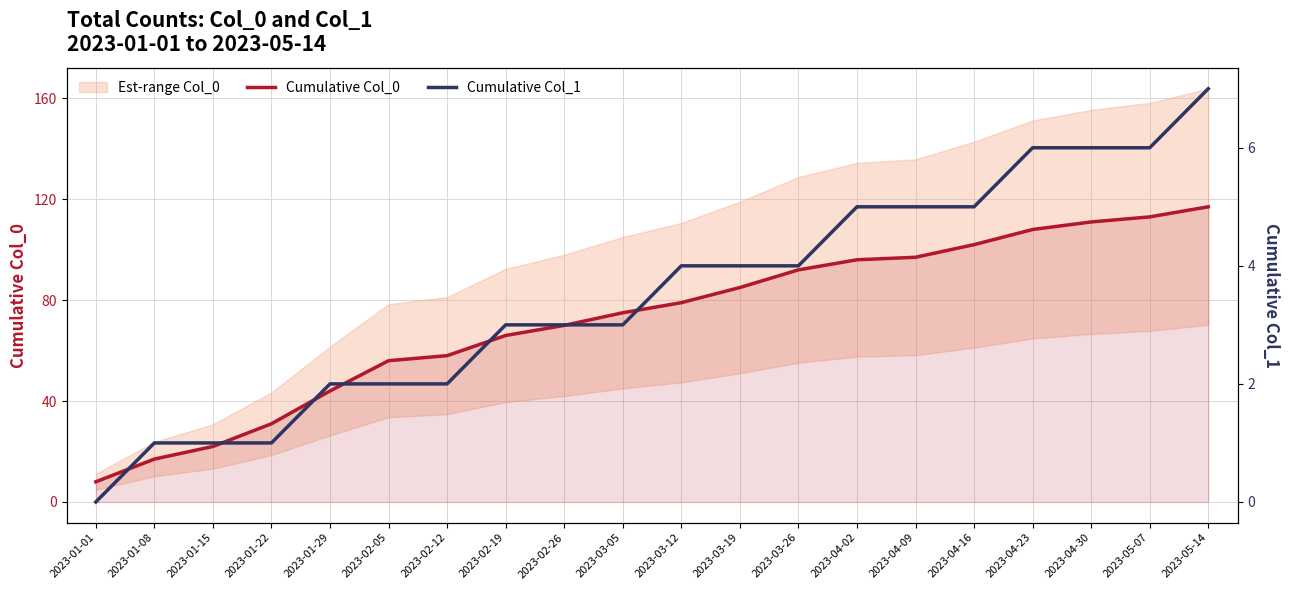

Where does the Cumulative Col_0 series first go above 79?

2023-03-19